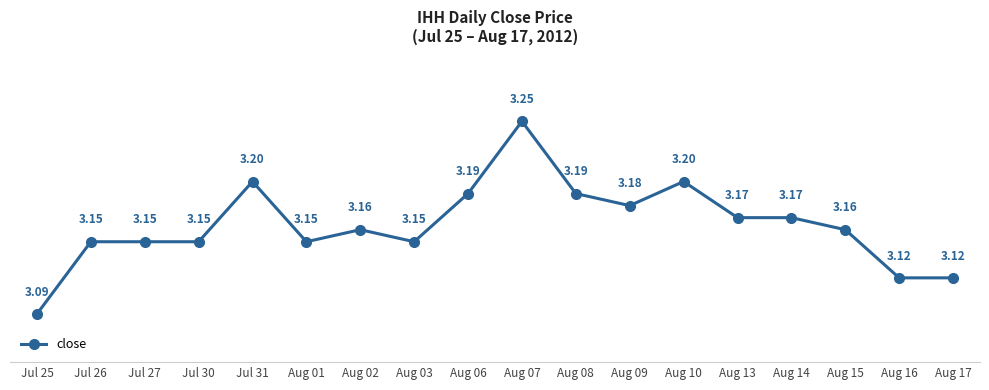

Approximately how many times larger is the value at Jul 31 compared to Aug 13?

1.0